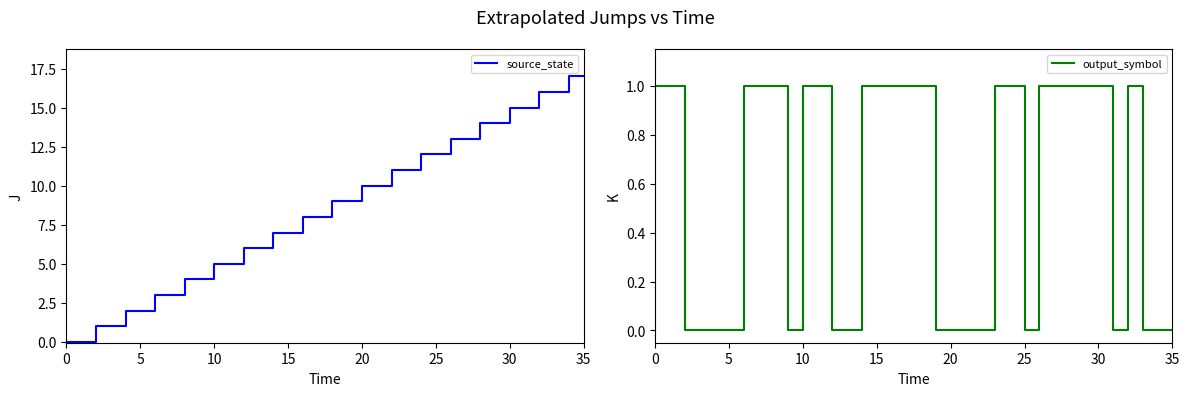

Which series has the largest total across all categories?

source_state